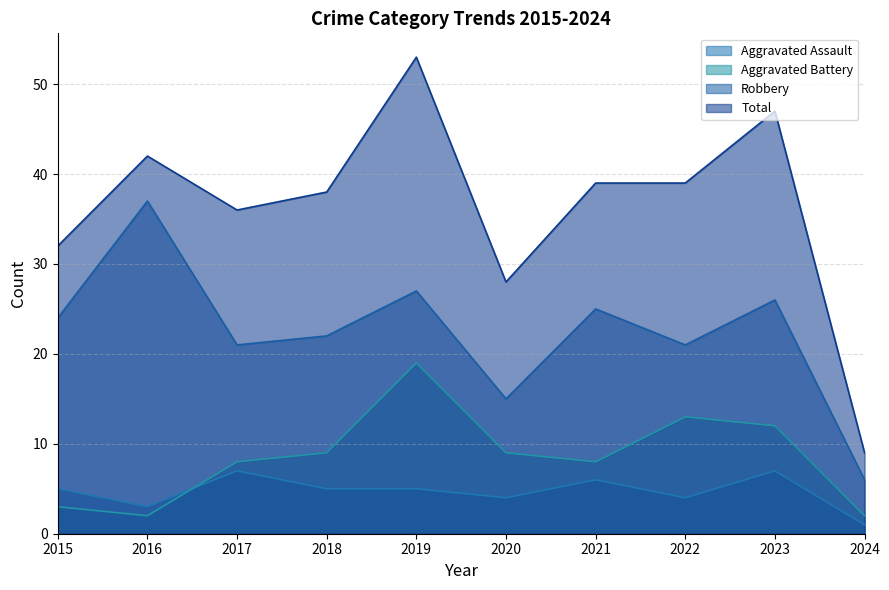

What is the value of the Aggravated Battery point at the 4th from the left?

9